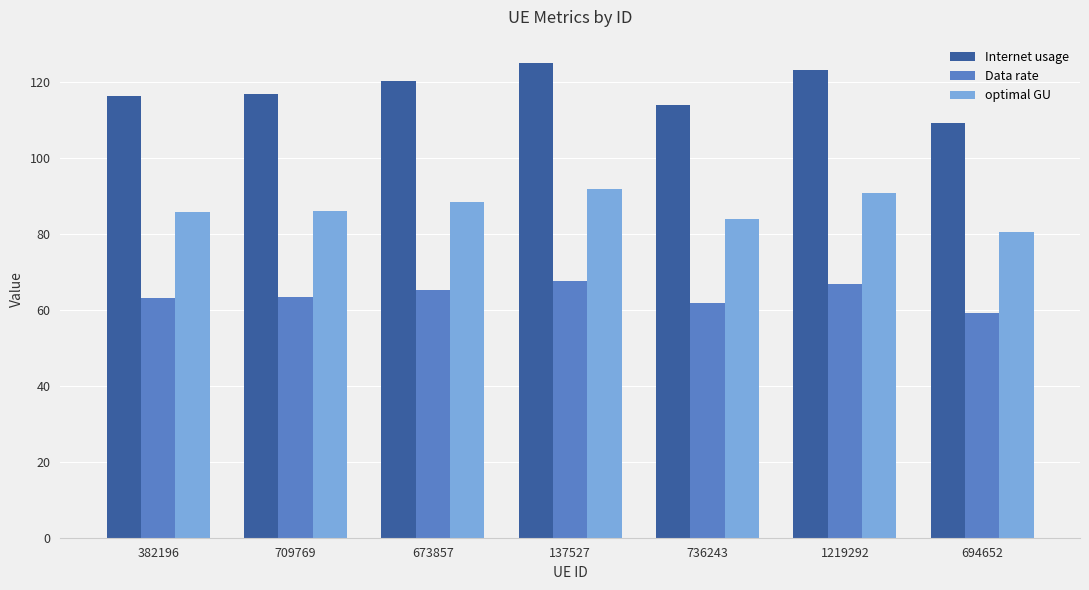

Rank the series at 137527 from lowest to highest value.

Data rate, optimal GU, Internet usage